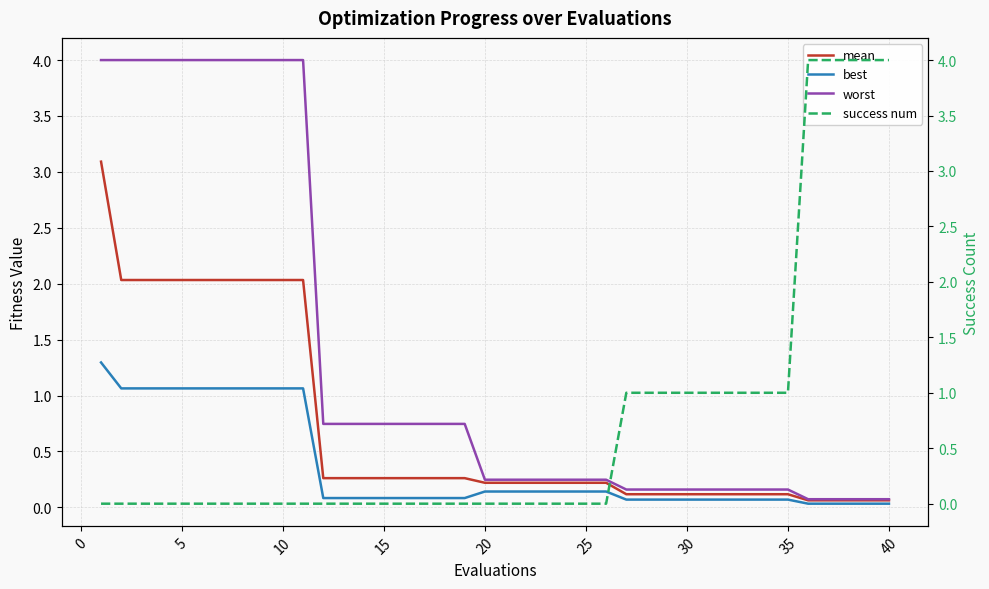

How many intersections are there between worst and success num?

1